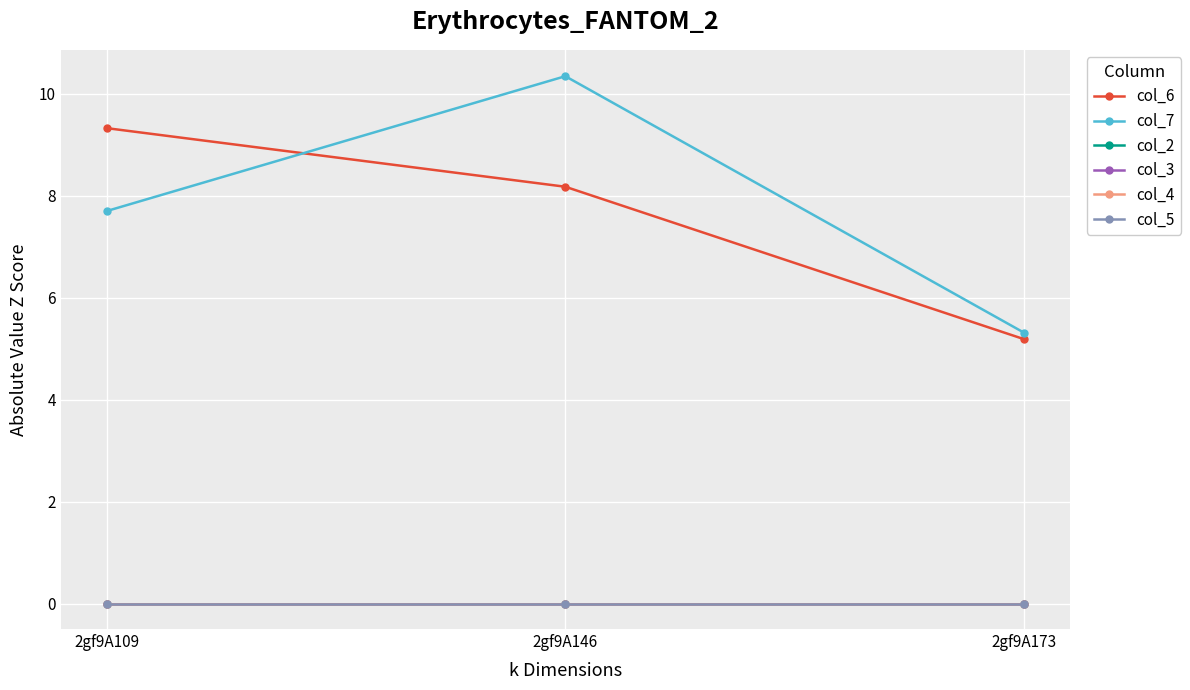

Which series changed the most between 2gf9A109 and 2gf9A173?

col_6